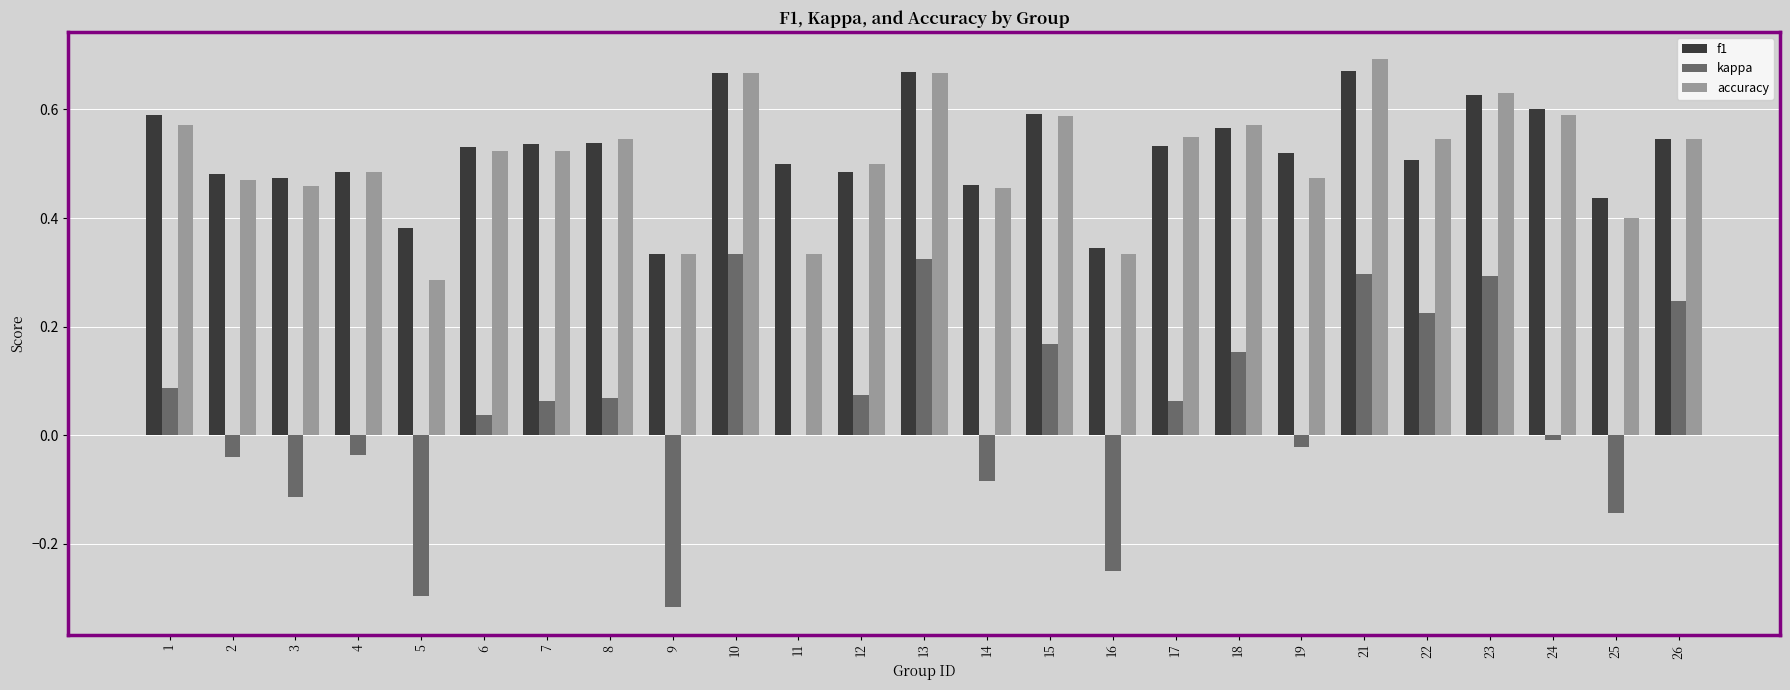

At which label is accuracy closest to 0?

5